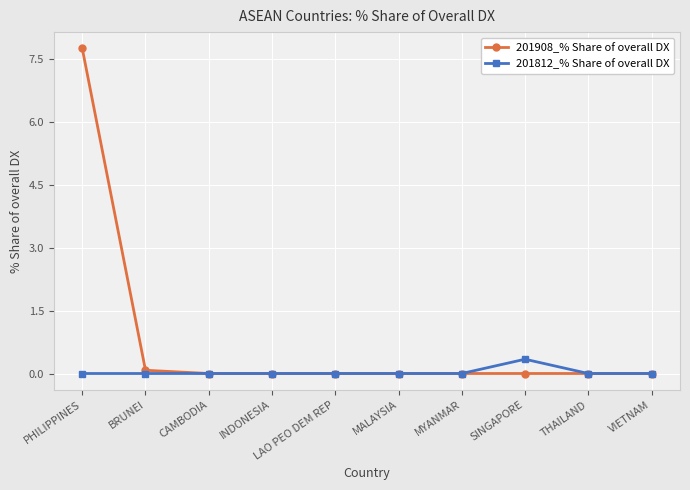

What position from the left is MALAYSIA?

6